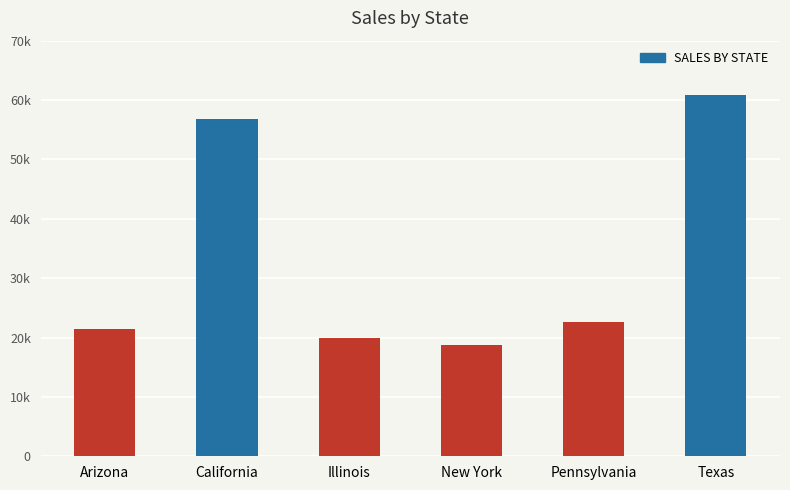

At which label does the data first exceed 22605?

California